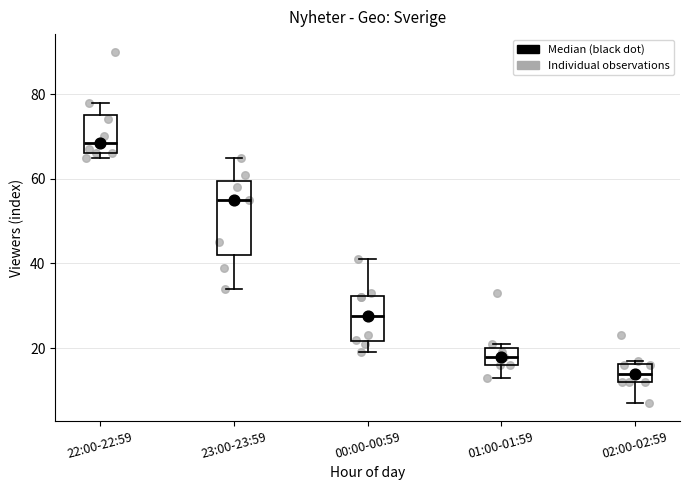

Where does the lower whisker of the box for 23:00-23:59 end on the y-axis? The values are not printed on the chart, so give them approximately, as read against the axis.

34